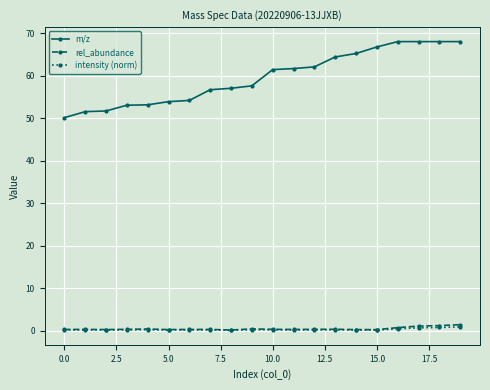

What is the value of the m/z point at the 16th from the left?

66.8